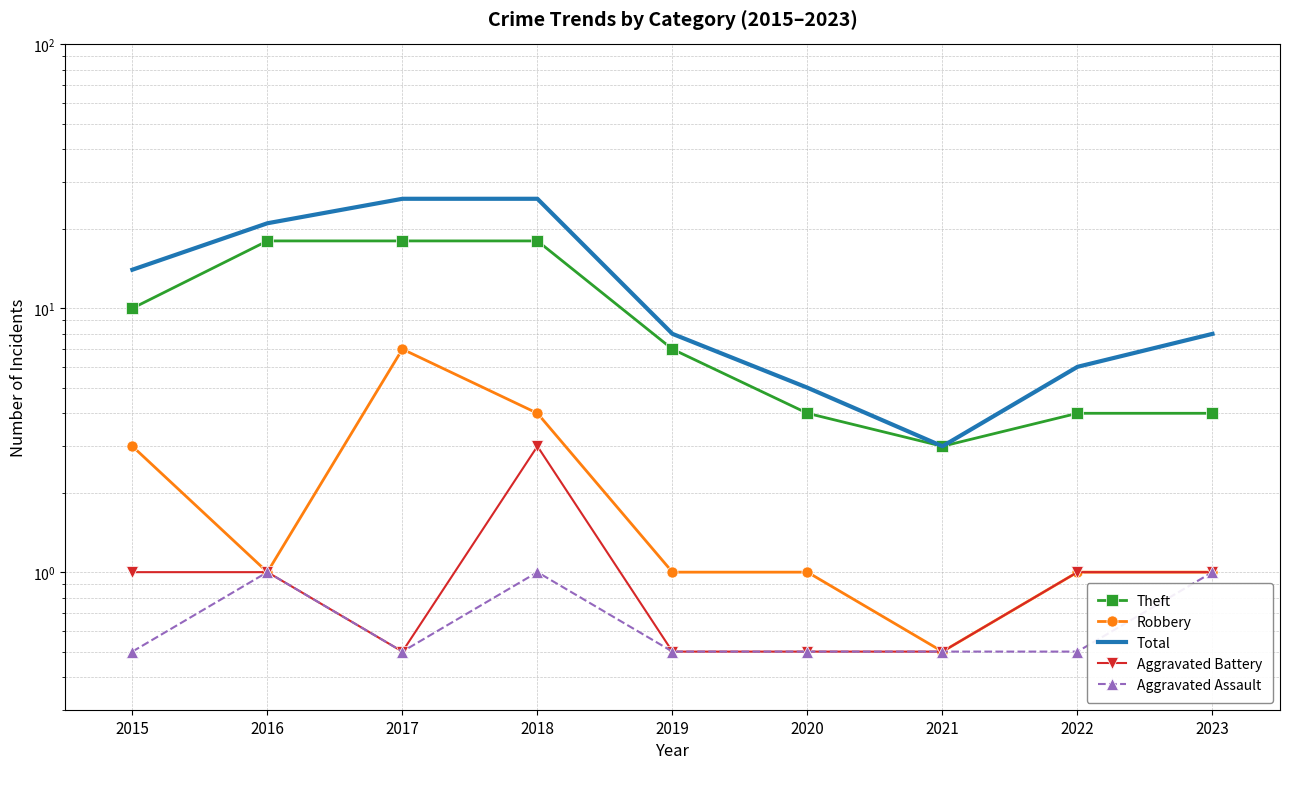

True or false: Robbery and Aggravated Assault cross at least once.

False